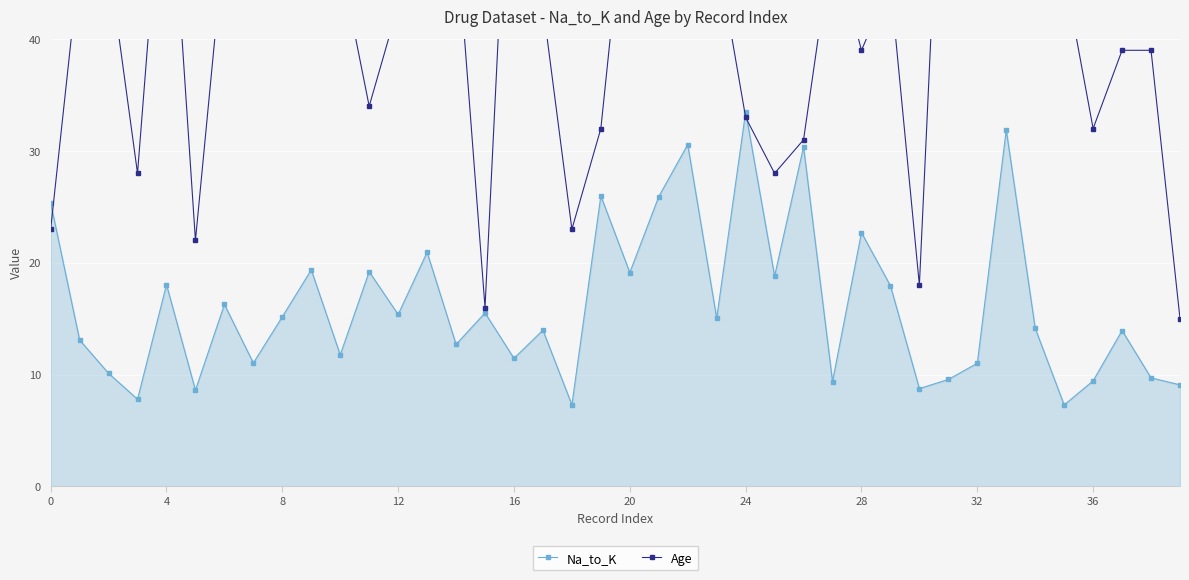

The value of Age at 17 is 43.0. True or false?

True